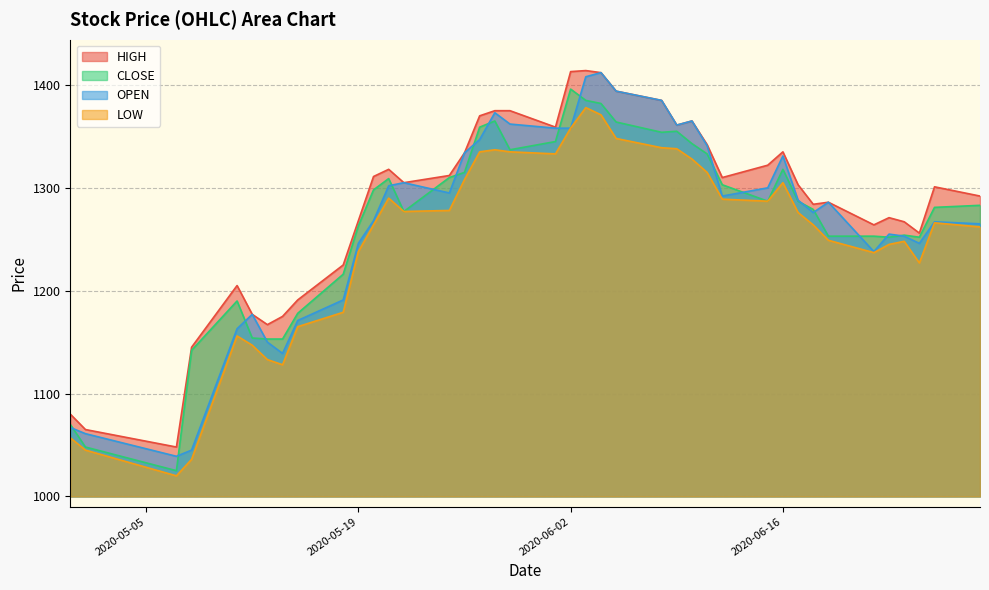

True or false: HIGH has a value of 1375 at 21.

True